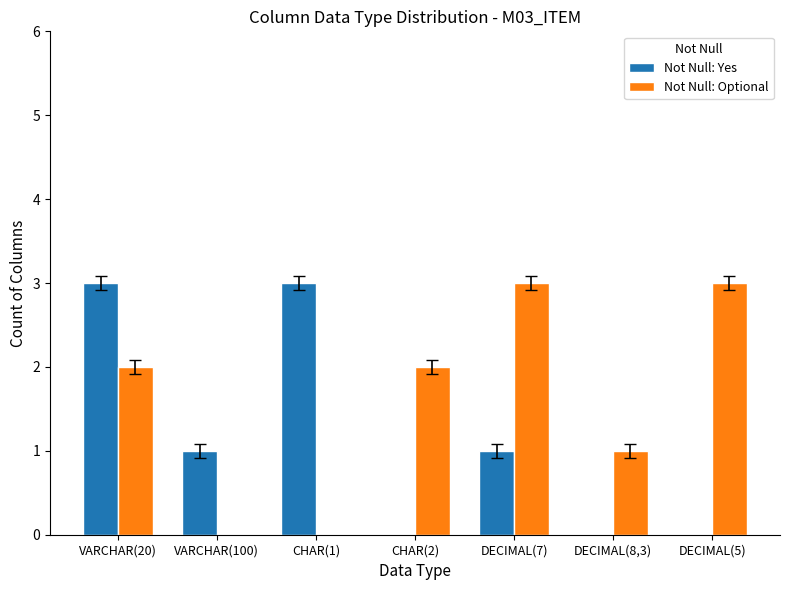

How many groups of bars are there?

7